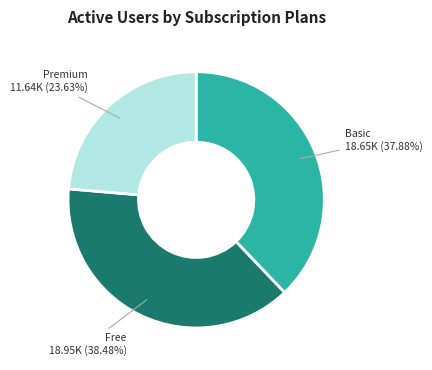

Does any single category account for the majority?

No